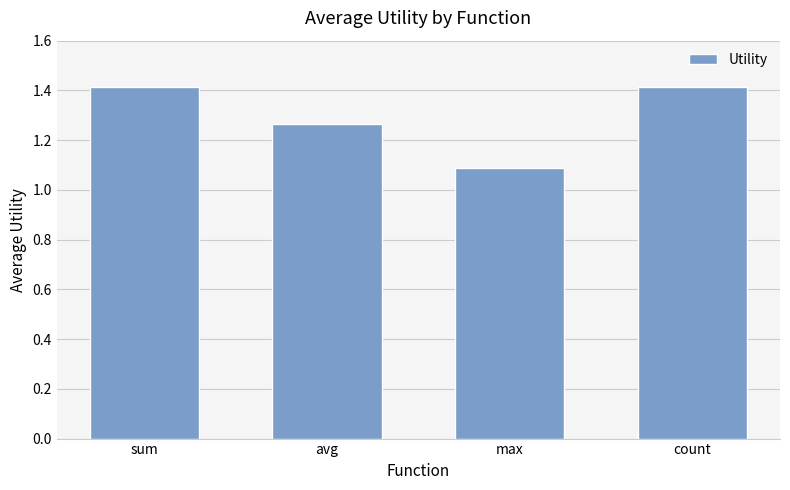

Where is the data nearest to the value 1?

max